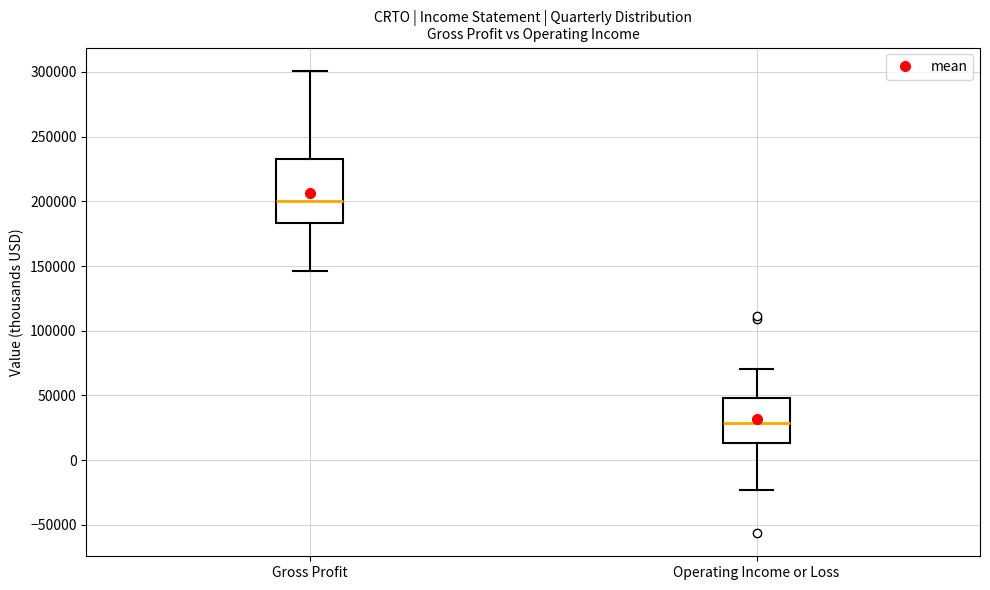

Where is the upper edge of the box for Gross Profit on the y-axis? The values are not printed on the chart, so give them approximately, as read against the axis.

235000